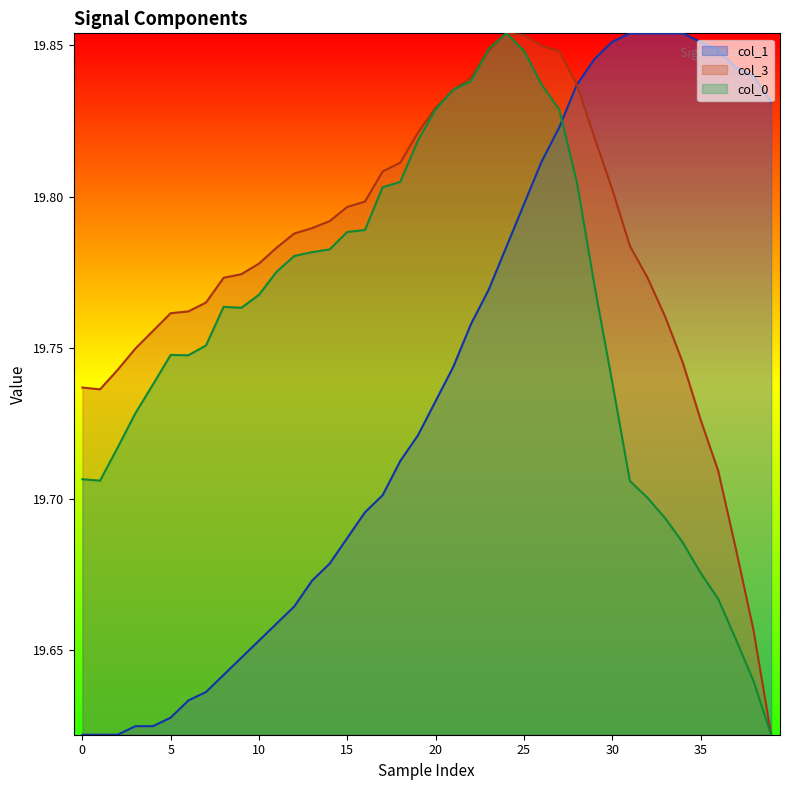

Does the chart have visible grid lines?

No